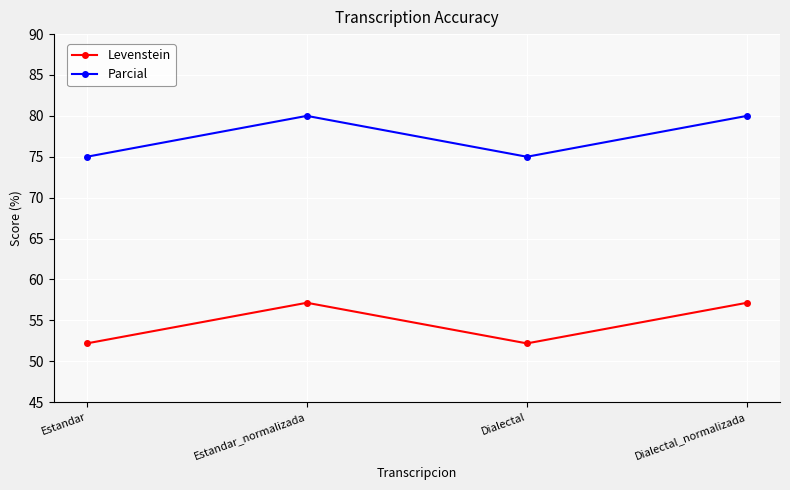

What is the label of the 3rd point from the left?

Dialectal